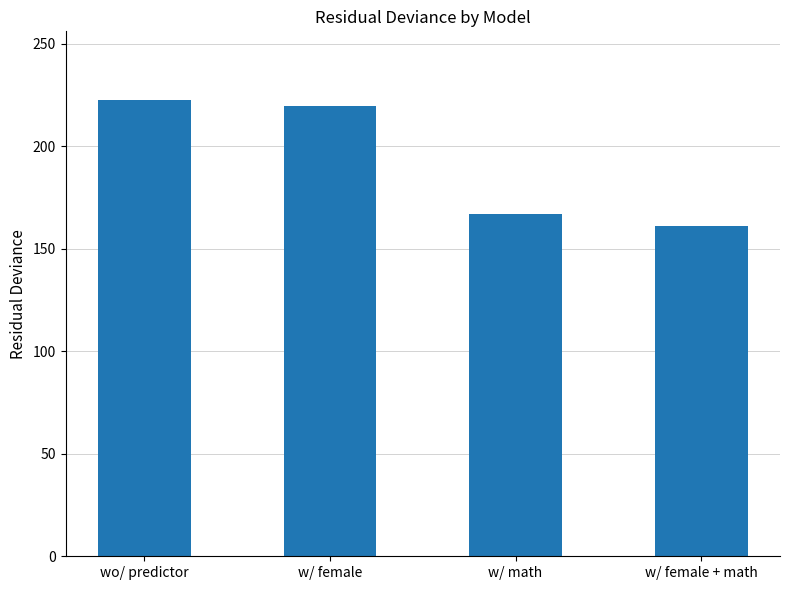

Is it true that the value at w/ math is 237.9?

False